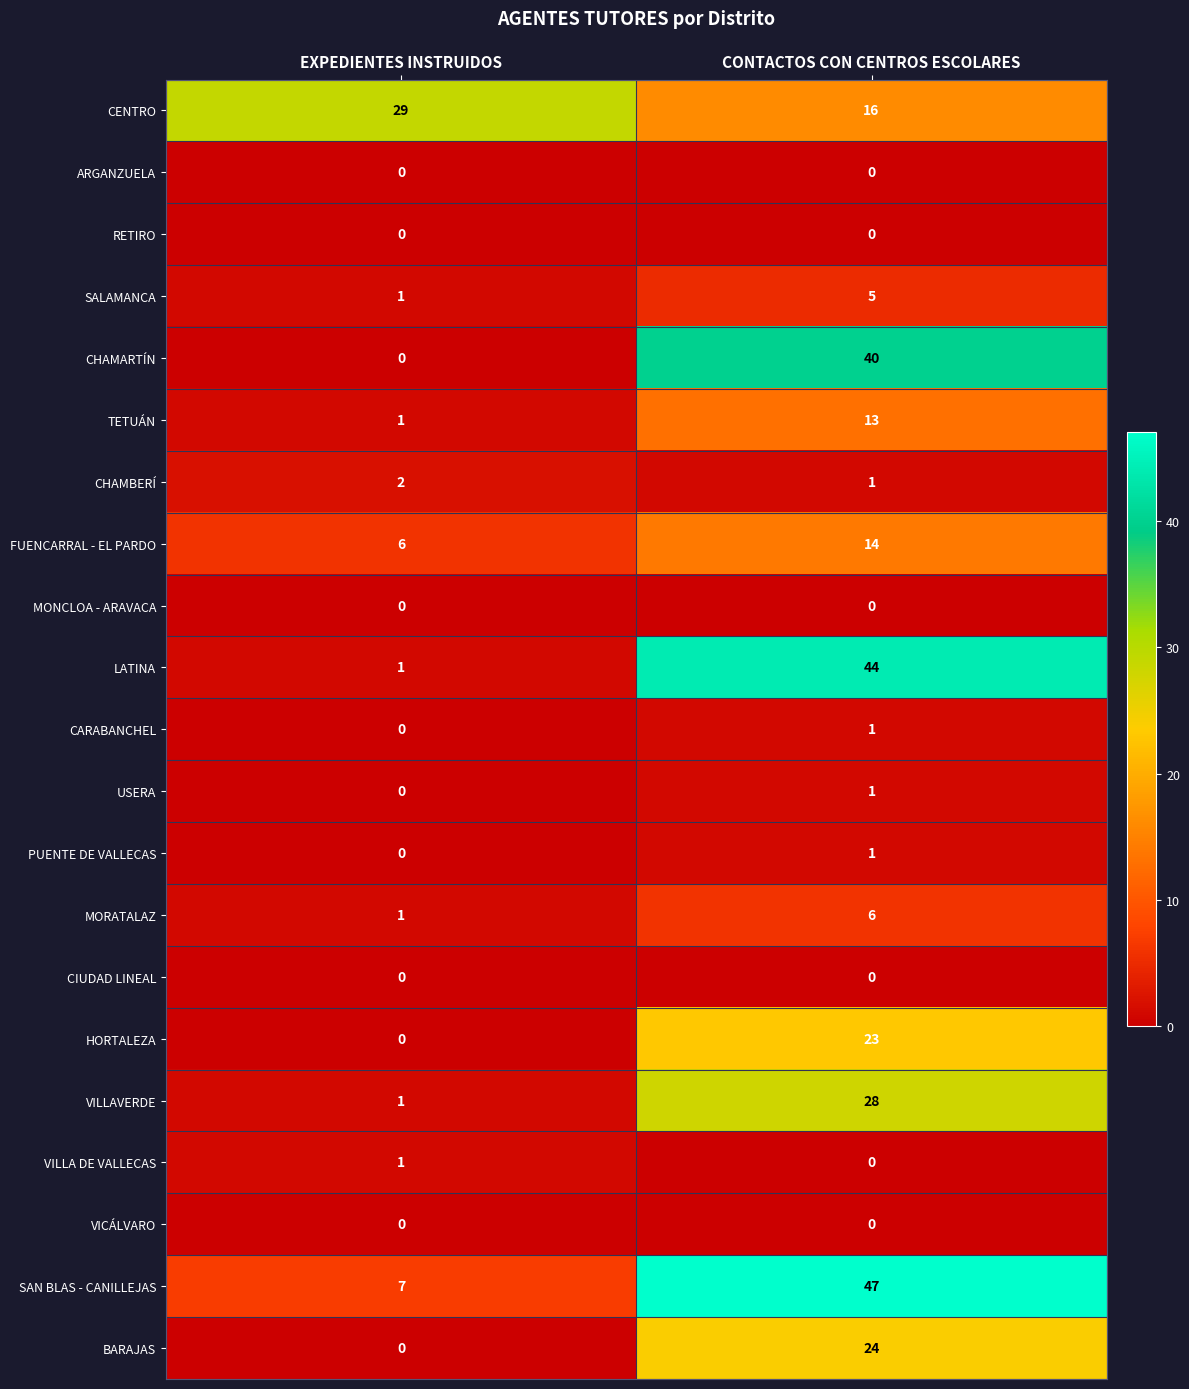

Is the value of MORATALAZ at CONTACTOS CON CENTROS ESCOLARES greater than the value of PUENTE DE VALLECAS at CONTACTOS CON CENTROS ESCOLARES?

Yes